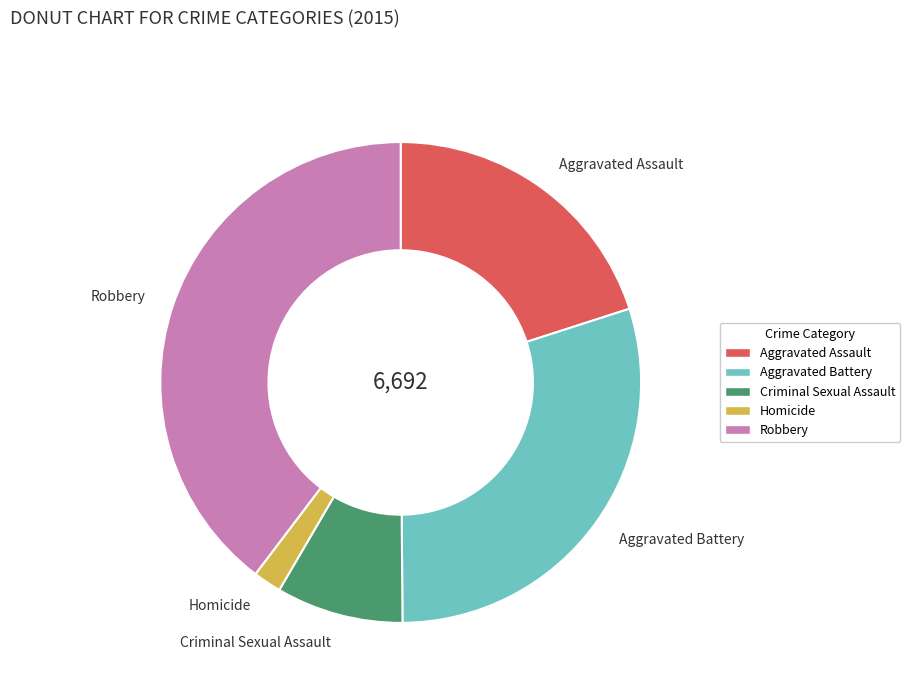

Which slice is the smallest?

Homicide